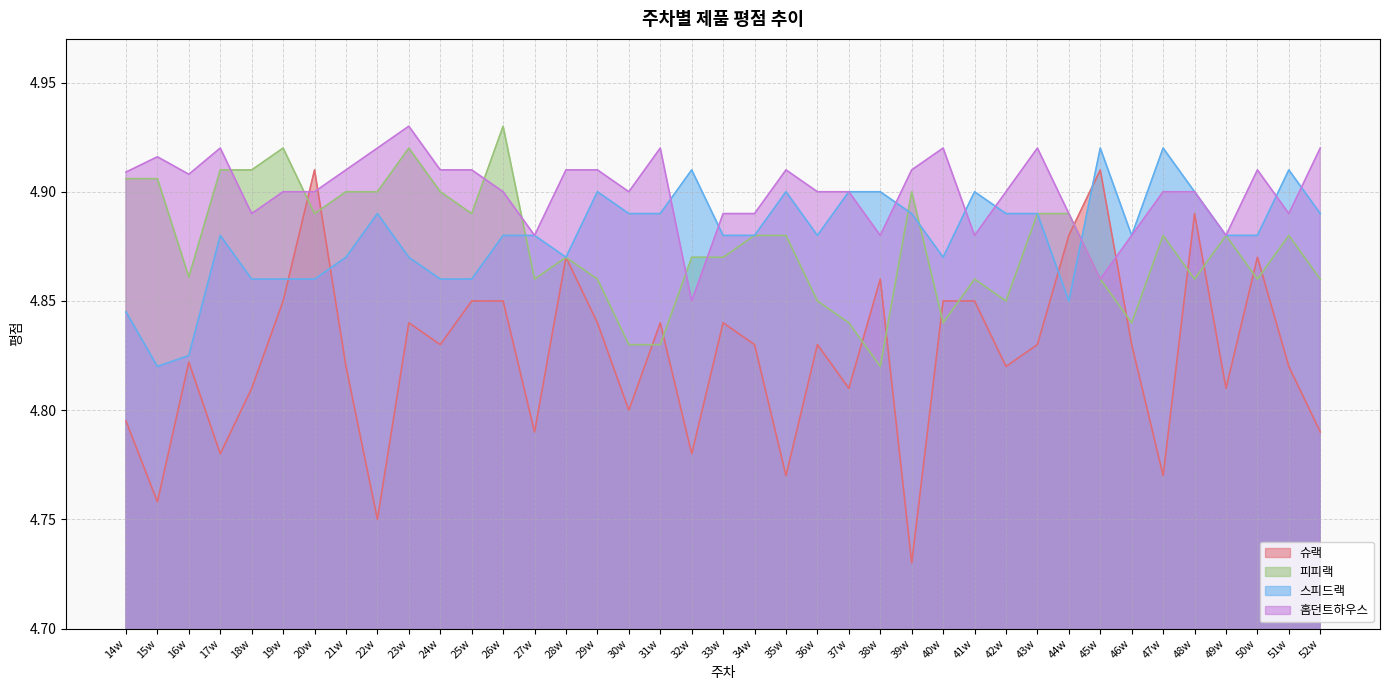

True or false: 피피랙 and 슈랙 cross at least once.

True